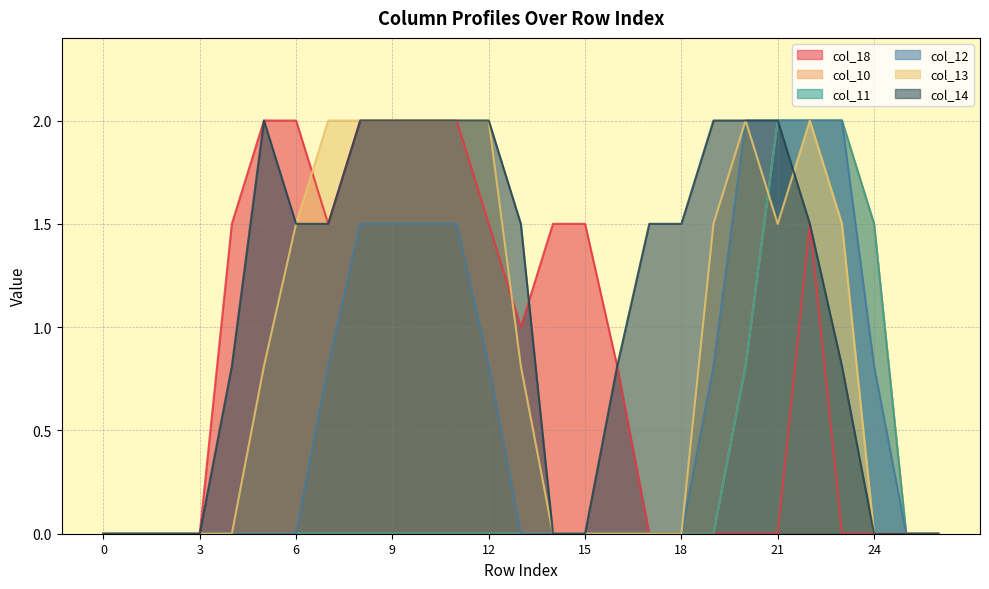

Which category has the highest value across all series?

5